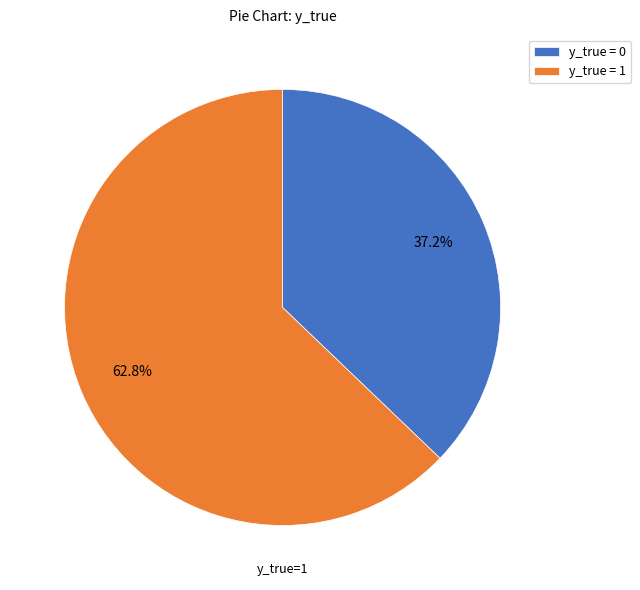

Is there a majority slice in this chart?

Yes